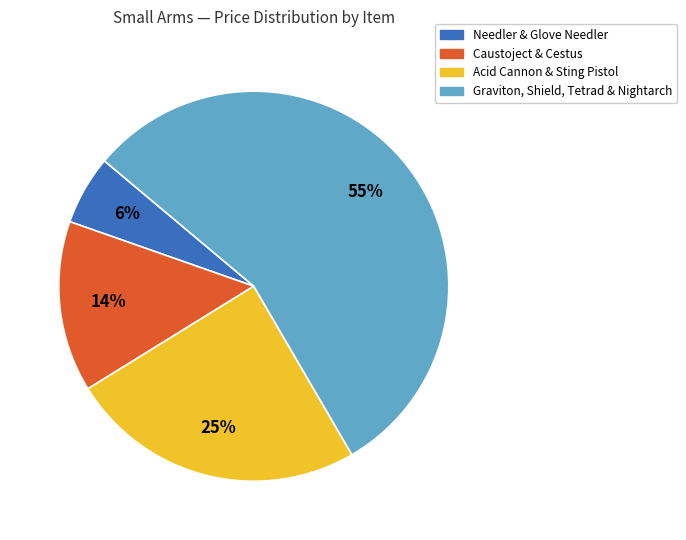

Does any single category account for the majority?

Yes